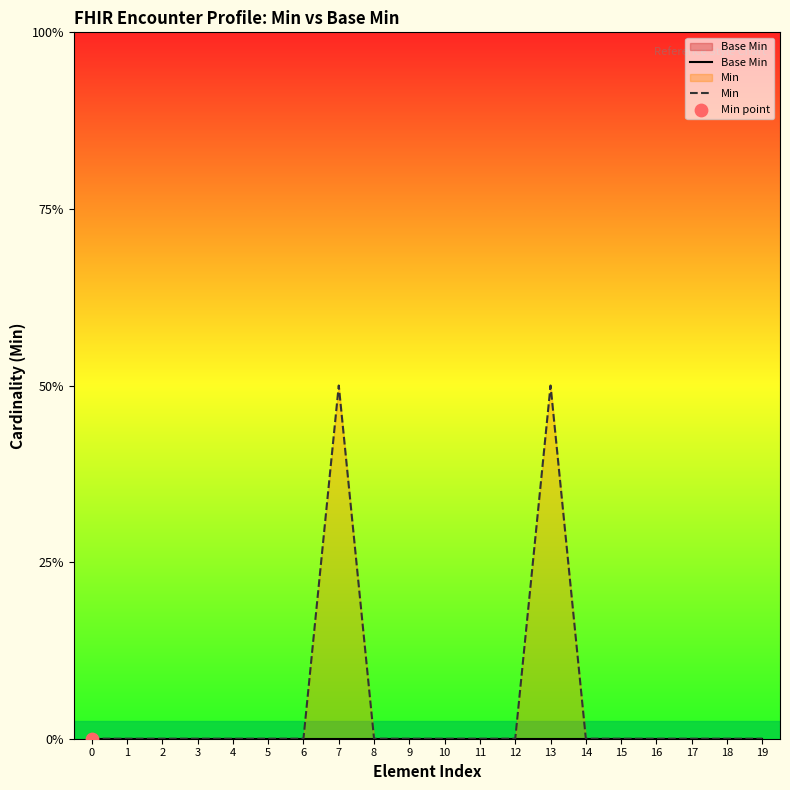

At how many categories does at least one series exceed 0?

2